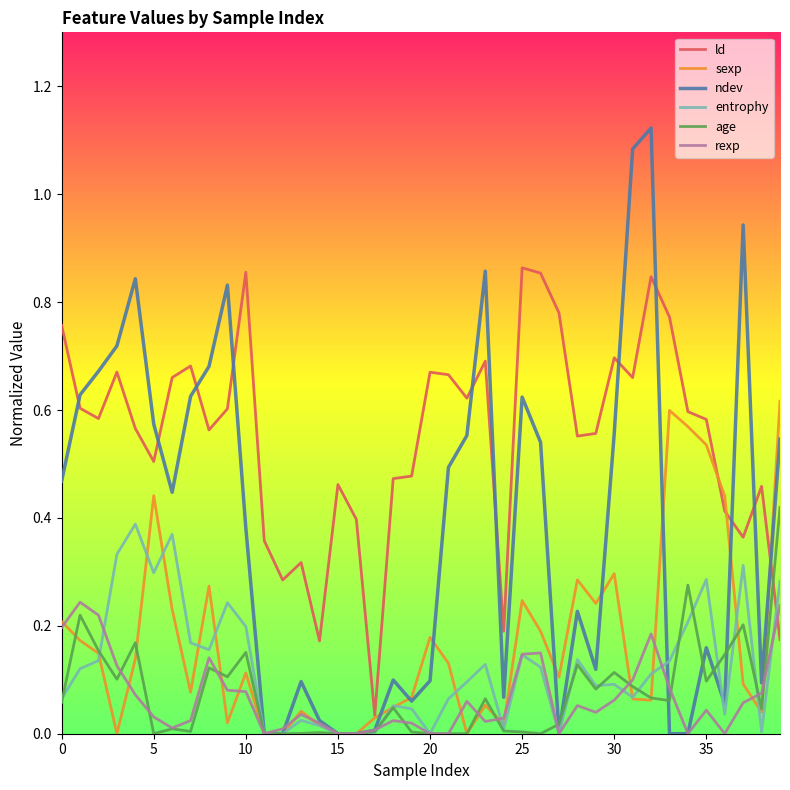

Which series ends up on top after the final intersection of ld and ndev?

ndev